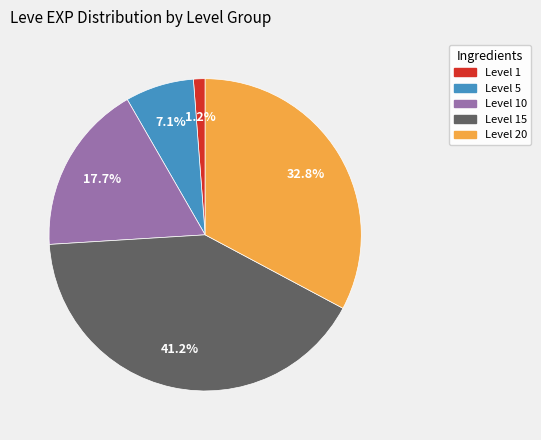

Does any single category account for the majority?

No